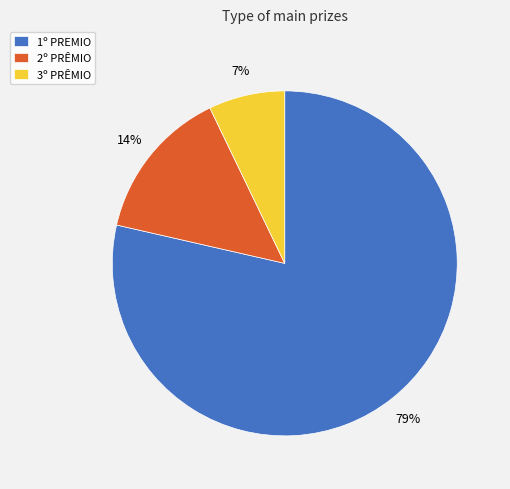

Which category has the smallest portion of the pie?

3º PRÊMIO